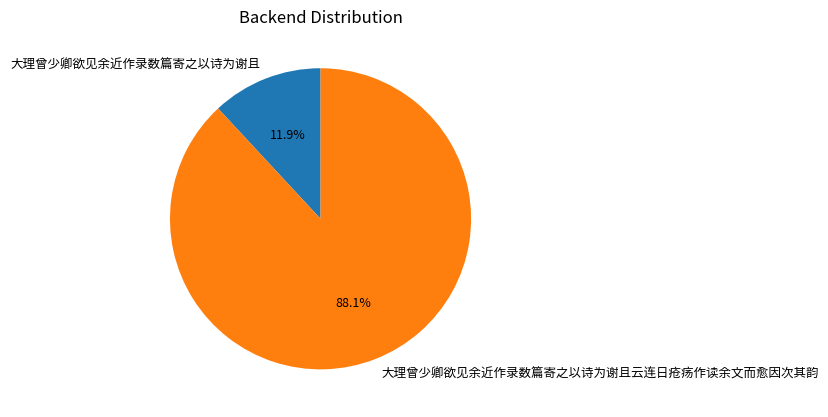

To the nearest percent, what is the average slice percentage?

50%